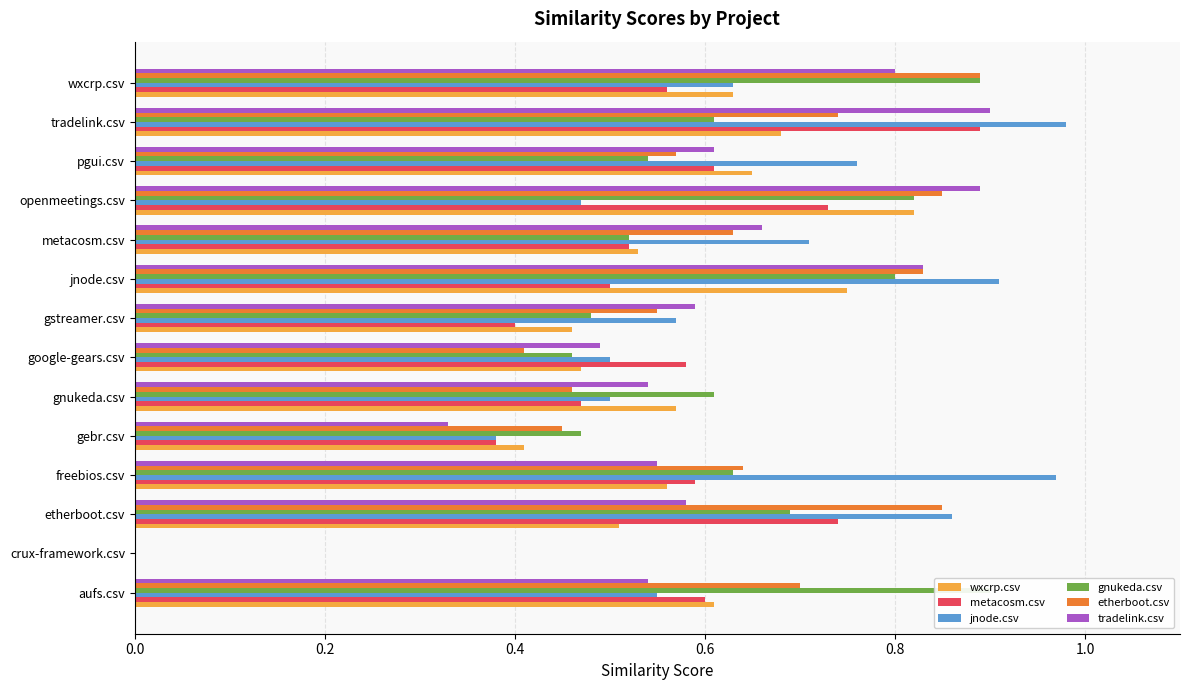

Between pgui.csv and gebr.csv, which is larger?

pgui.csv